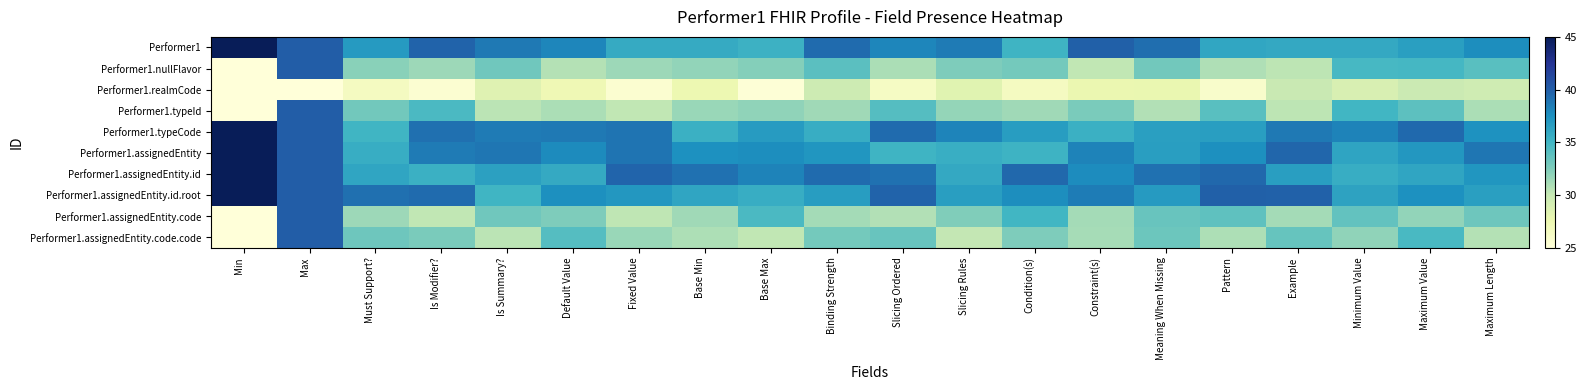

At Max, list the series in order from smallest to largest.

Performer1.realmCode, Performer1, Performer1.nullFlavor, Performer1.typeId, Performer1.typeCode, Performer1.assignedEntity, Performer1.assignedEntity.id, Performer1.assignedEntity.id.root, Performer1.assignedEntity.code, Performer1.assignedEntity.code.code